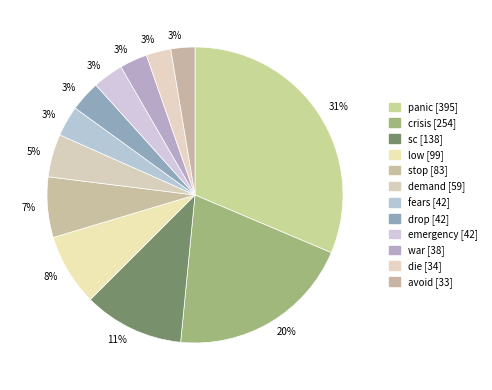

What is the smallest slice in the pie chart?

avoid